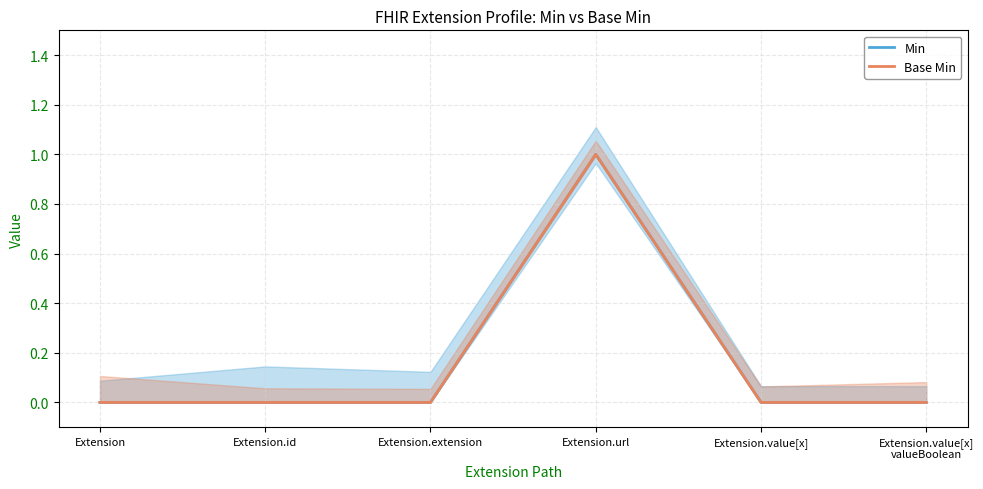

How many interior local peaks does the Base Min series have?

1